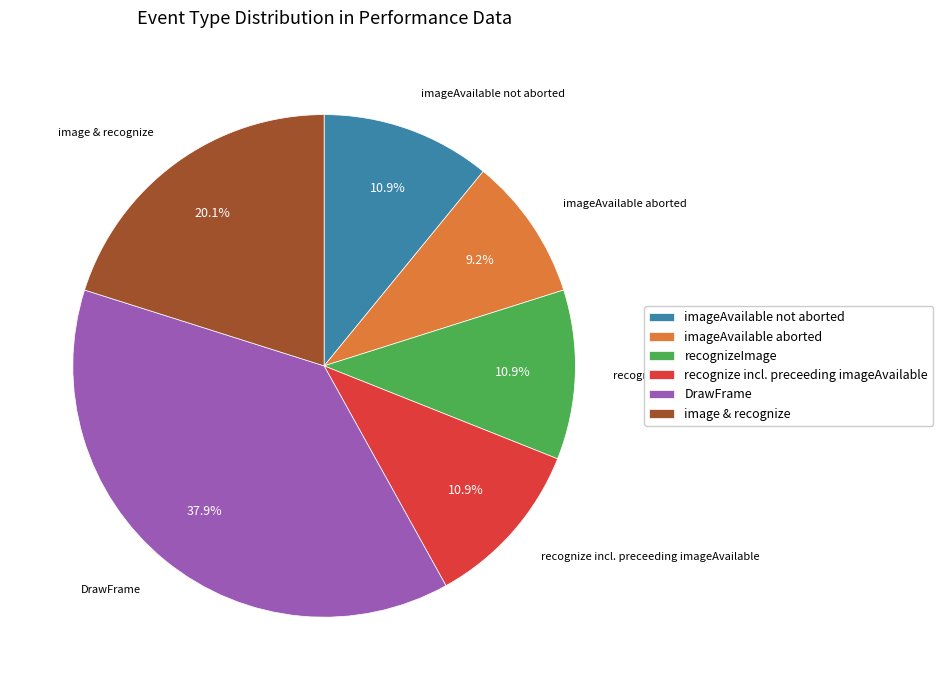

Does DrawFrame represent more than half of the total?

No